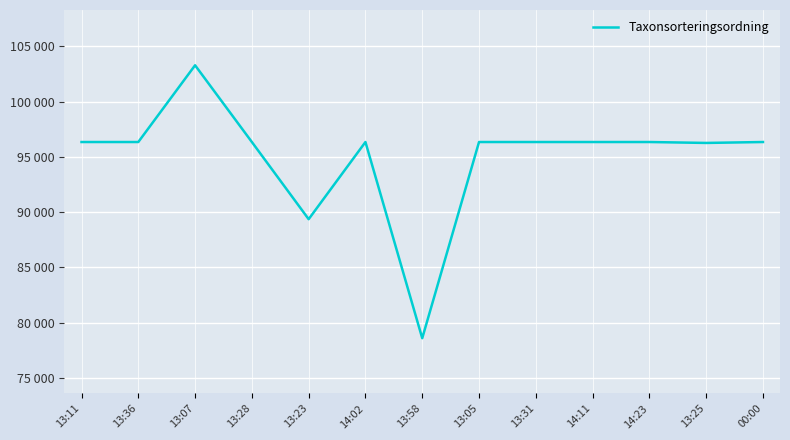

Does the chart display data point markers on the line(s)?

No